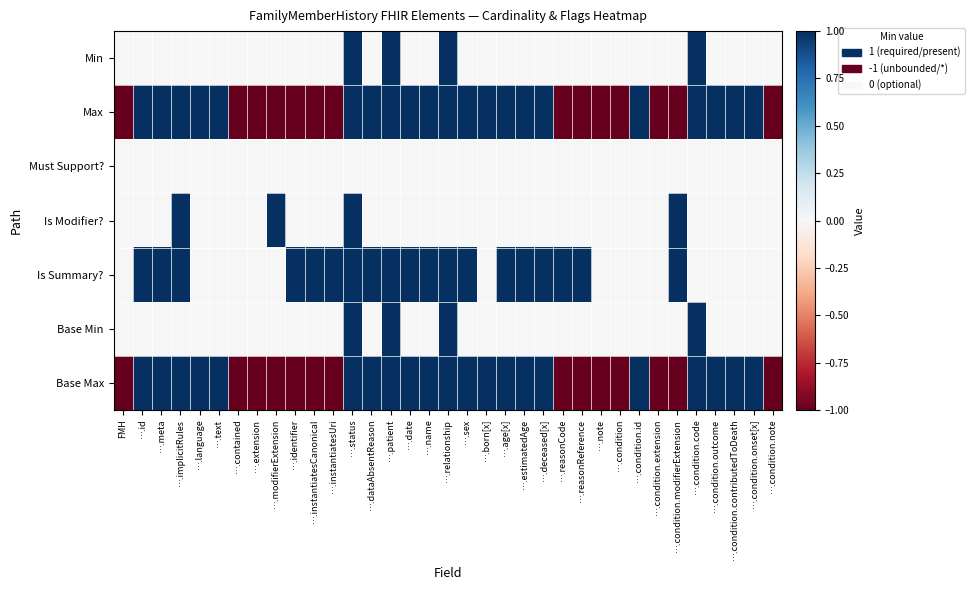

Between ….age[x] and ….reasonCode, which series saw the biggest shift?

Max